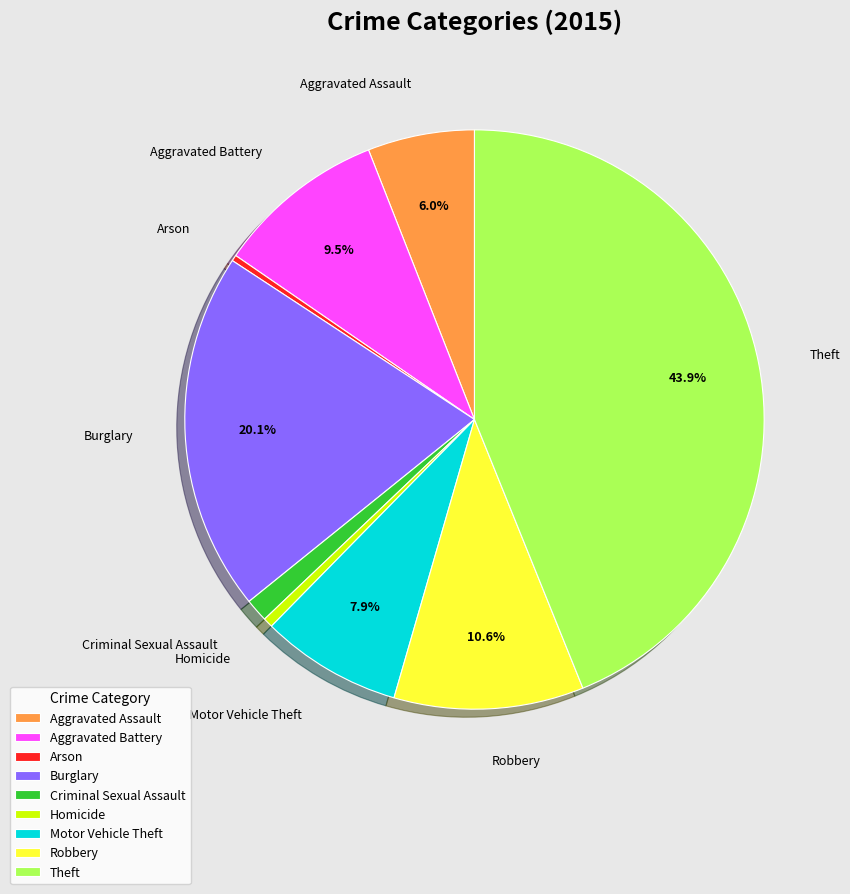

Does Theft account for over 50% of the chart?

No